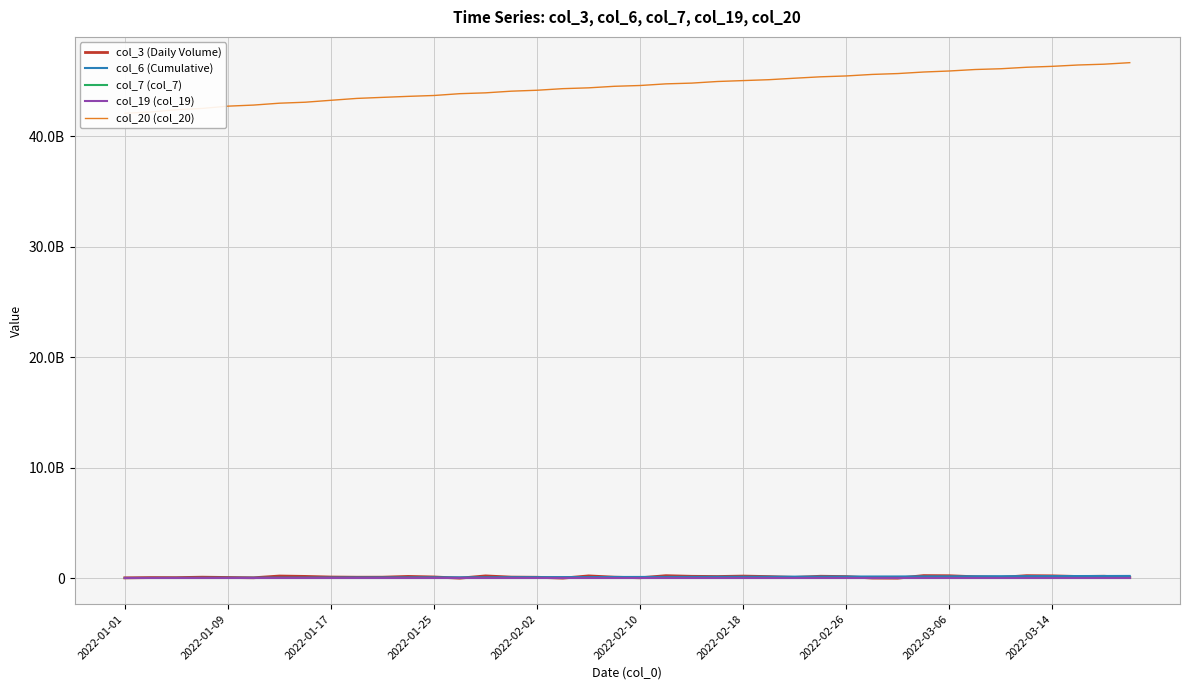

At which category does the chart reach its peak across all series?

39